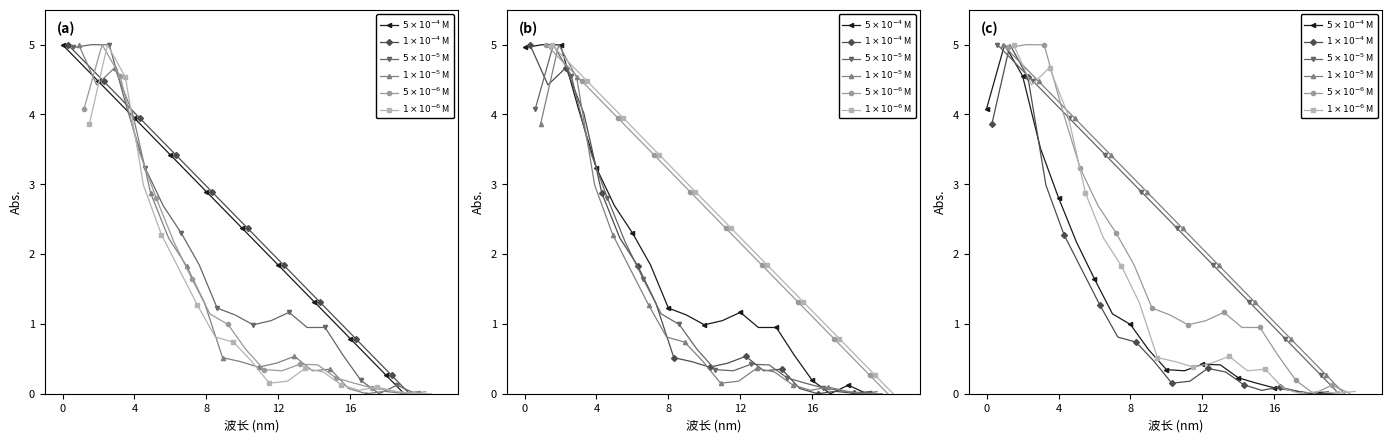

How many categories are shown in the chart?

20